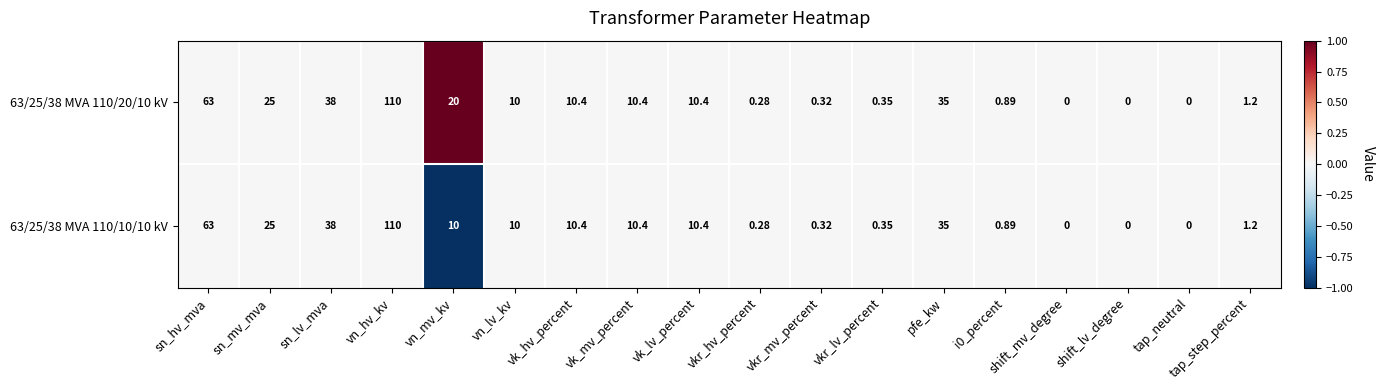

At which label is 63/25/38 MVA 110/10/10 kV closest to 55?

sn_hv_mva